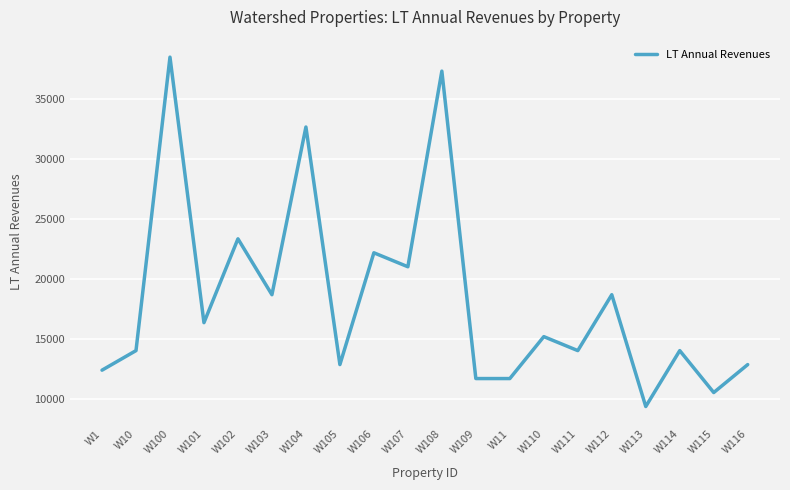

Between W108 and W114, which is larger?

W108